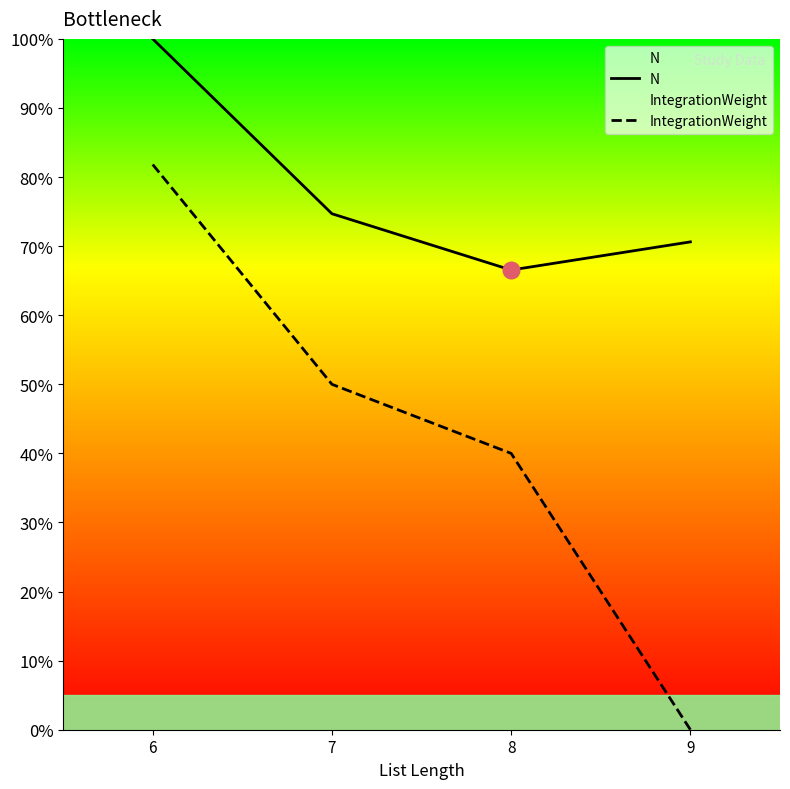

The N series shows 66.5 at 8. True or false?

True